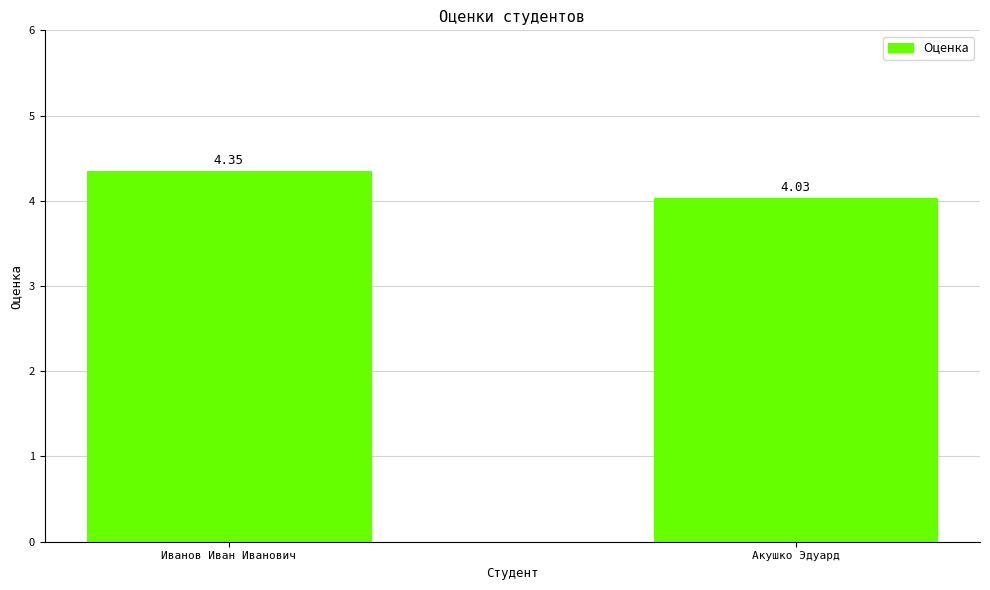

Rank the categories by value from highest to lowest.

Иванов Иван Иванович, Акушко Эдуард